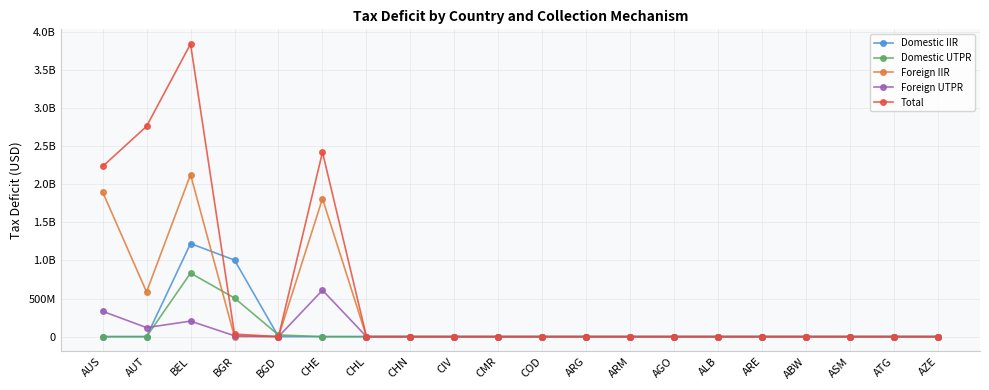

In Domestic UTPR, how many points are higher than both neighbors (excluding endpoints)?

1